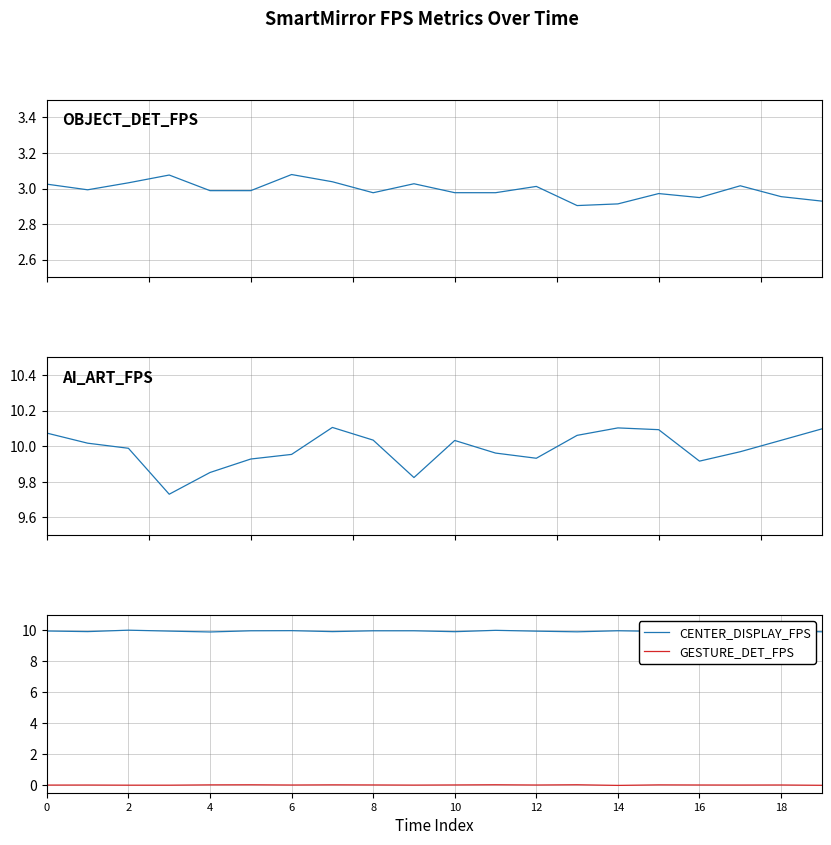

The CENTER_DISPLAY_FPS series shows 10.0 at 14. True or false?

True